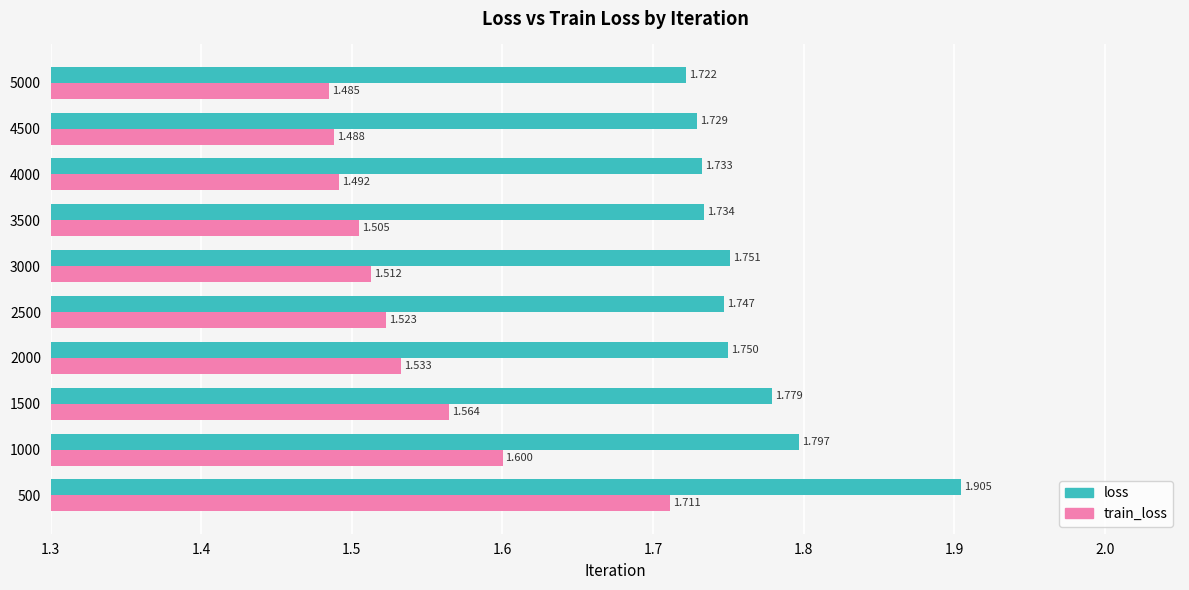

What are all the series names shown in the legend?

loss, train_loss